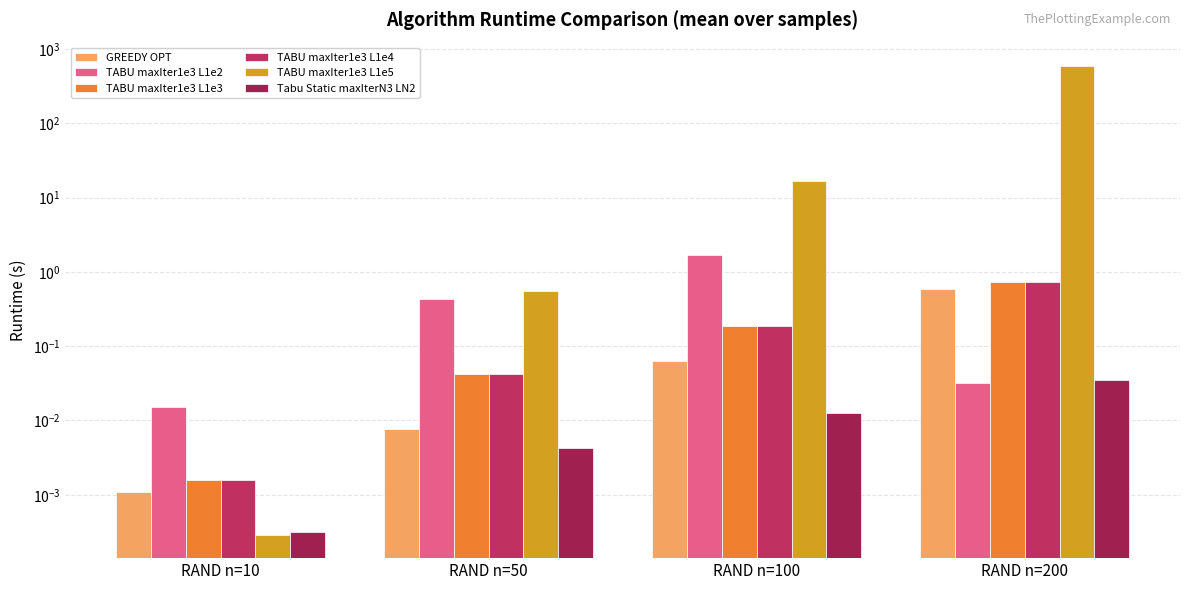

Which series has the largest total across all categories?

TABU maxIter1e3 L1e5